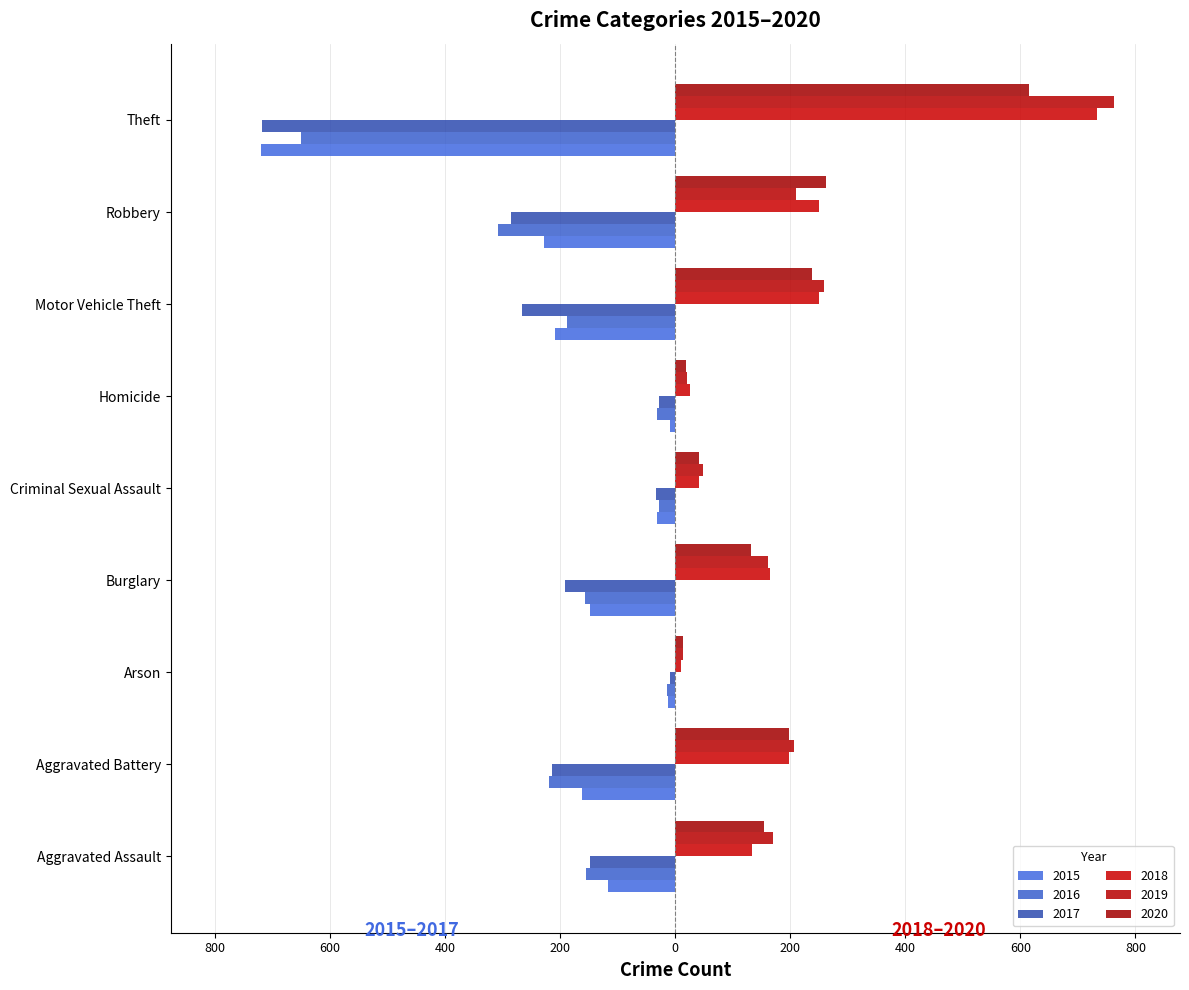

Rank the series by their maximum value, from lowest to highest.

2016, 2015, 2017, 2020, 2018, 2019